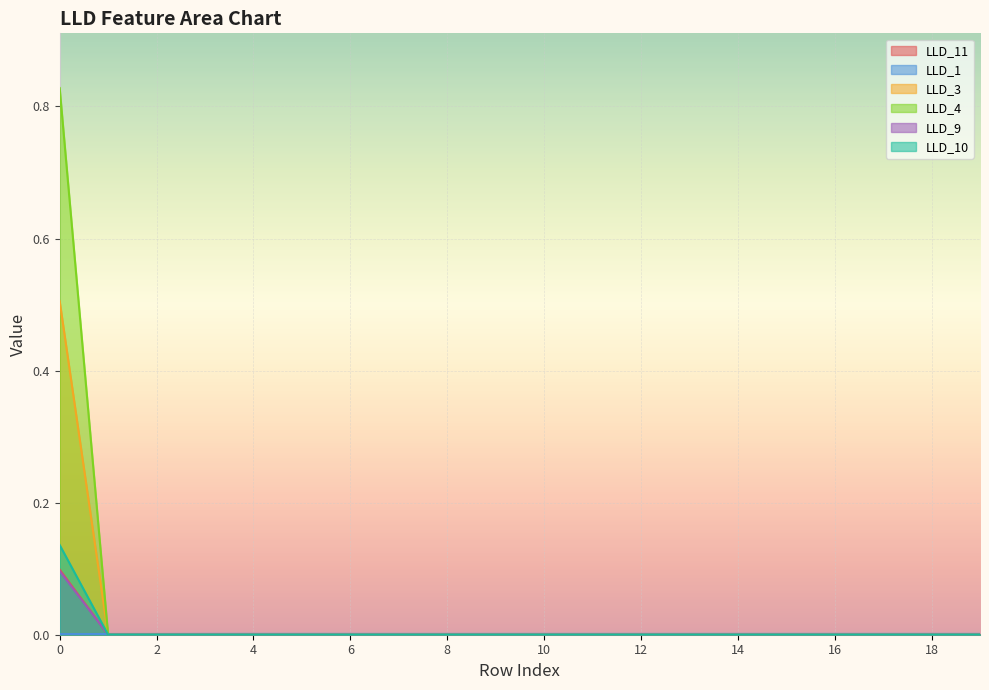

At 16, list the series in order from largest to smallest.

LLD_1, LLD_11, LLD_3, LLD_4, LLD_9, LLD_10